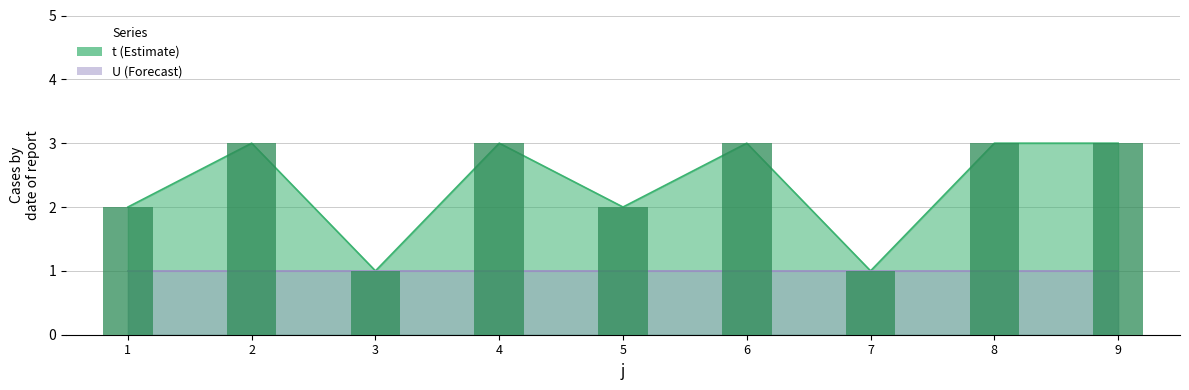

What is the difference between the maximum and minimum values?

2